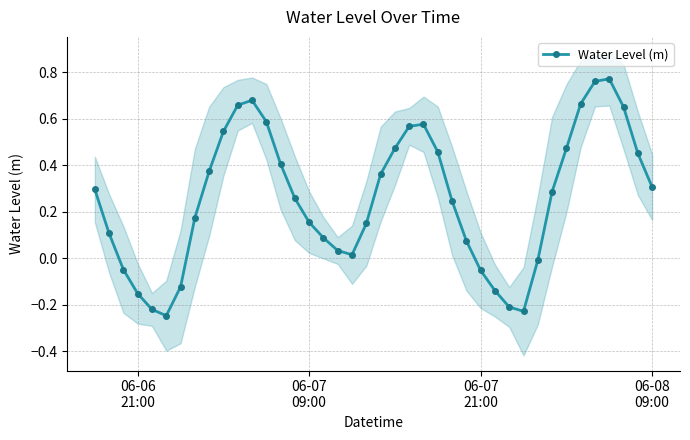

How many interior local peaks (higher than both neighbors) does the data have?

3